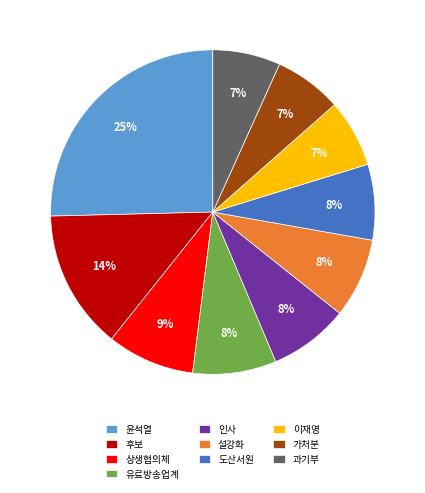

To the nearest percent, what portion does 도산서원 represent?

8%